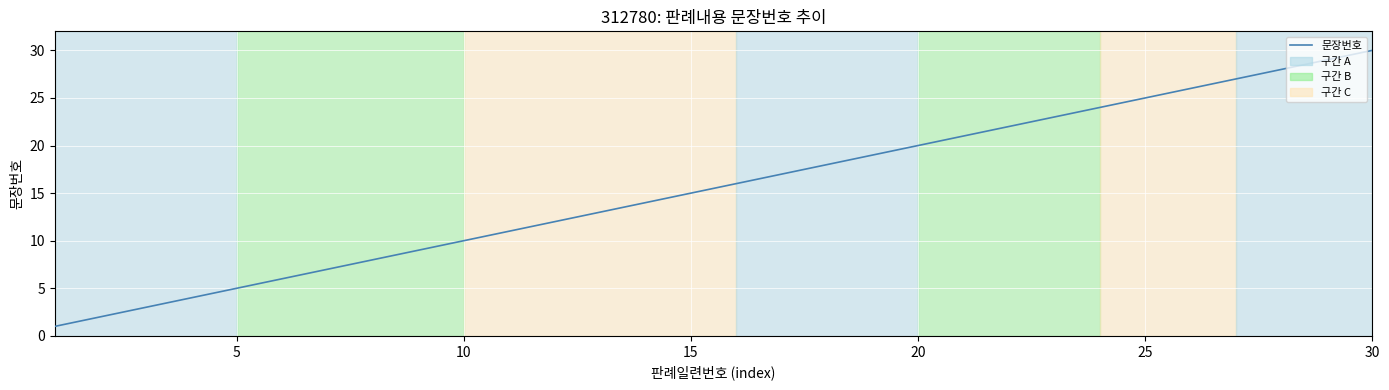

What is the average value?

16